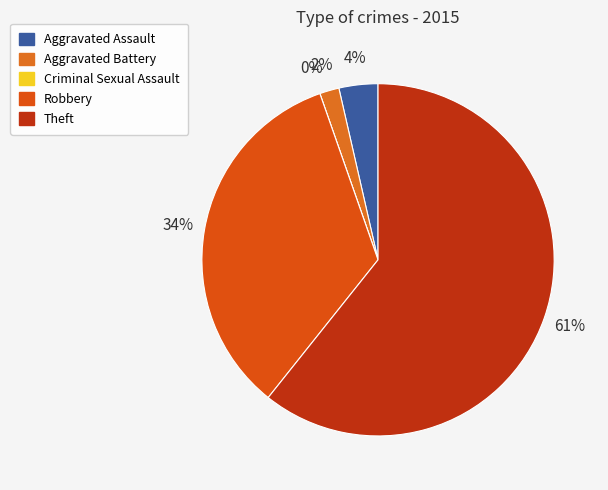

Combined, do Aggravated Assault and Aggravated Battery account for over 50%?

No